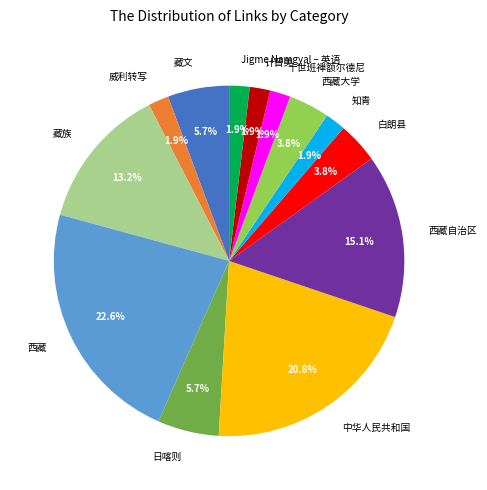

The 知青 slice represents 15% of the pie. True or false?

False